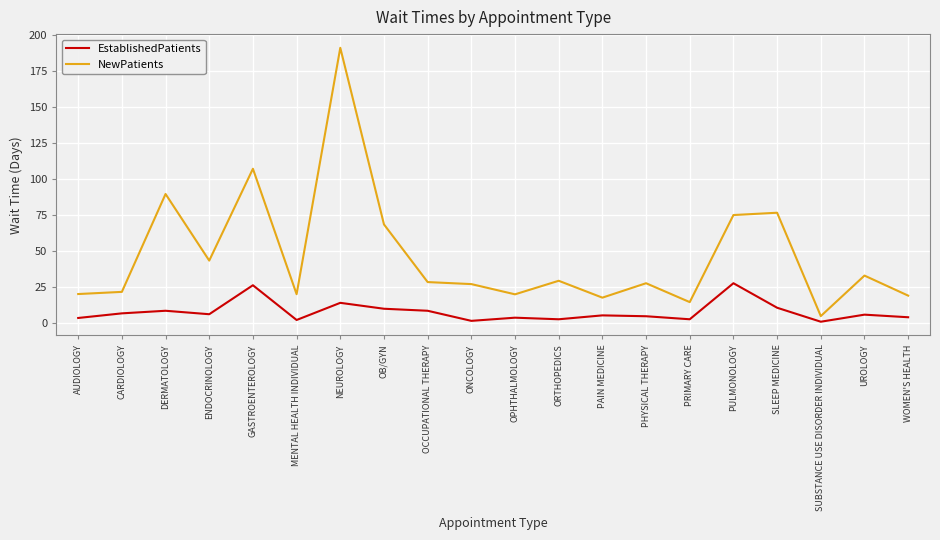

What is the maximum value for EstablishedPatients?

27.6